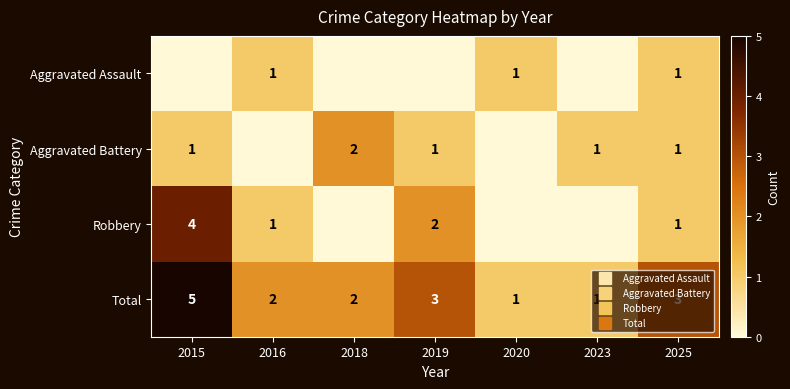

How many data points in Robbery are less than 1?

3